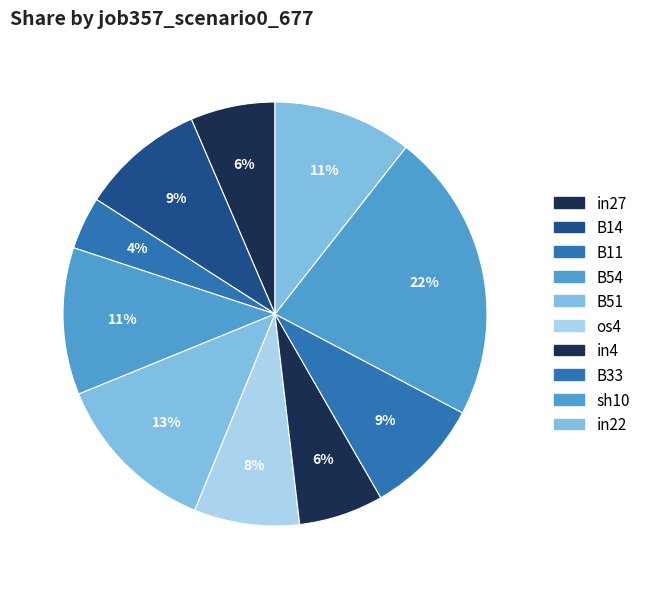

To the nearest percent, what portion does in4 represent?

6%